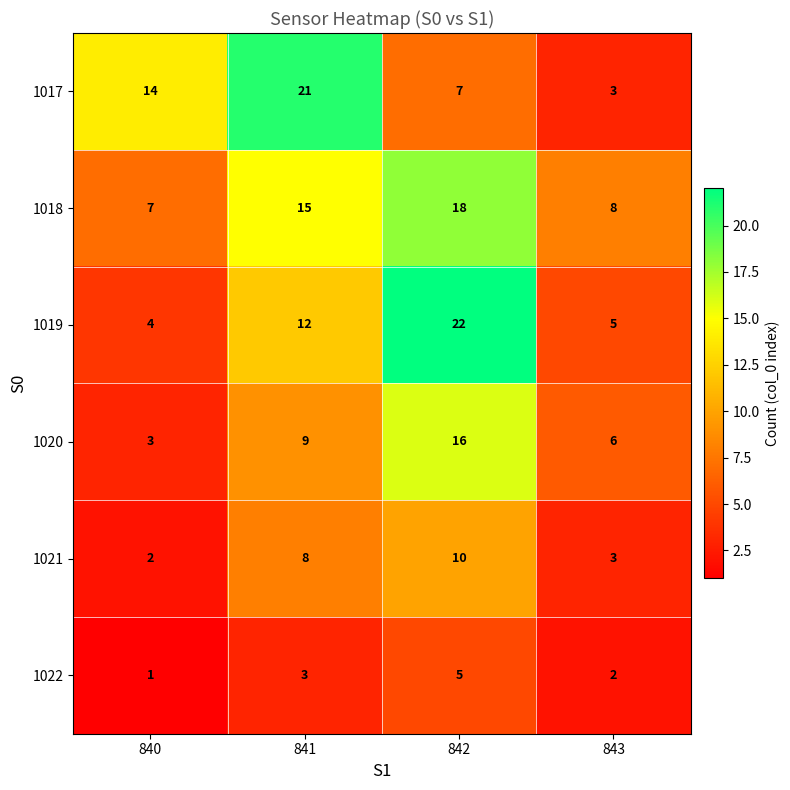

At 841, list the series in order from smallest to largest.

1022, 1021, 1020, 1019, 1018, 1017